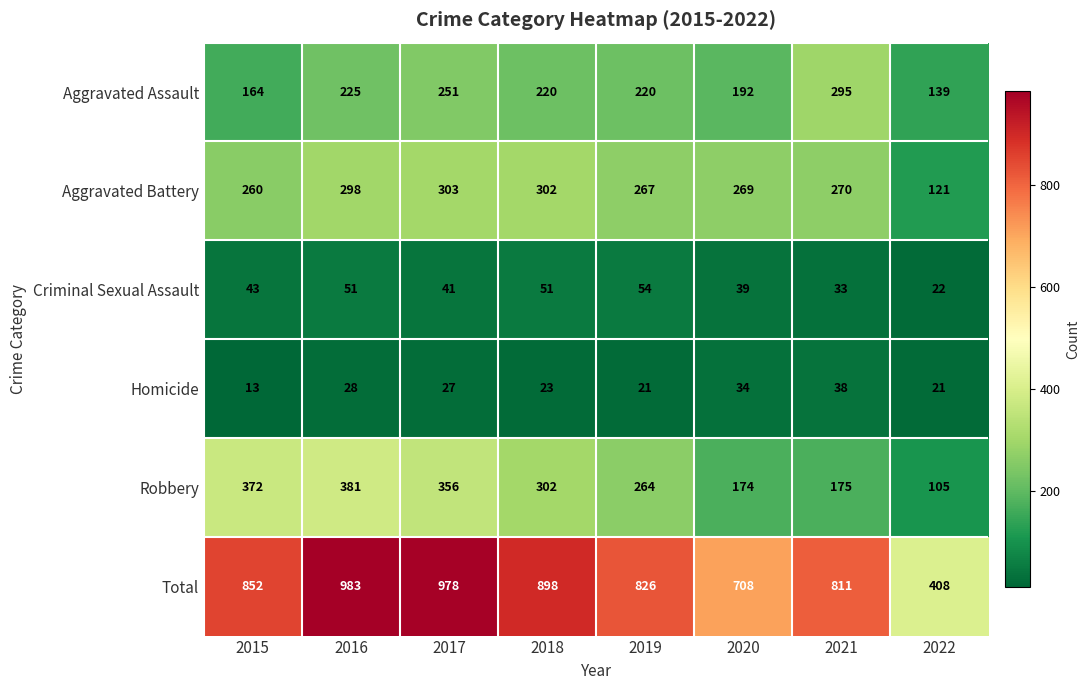

What is the minimum value for Homicide?

13